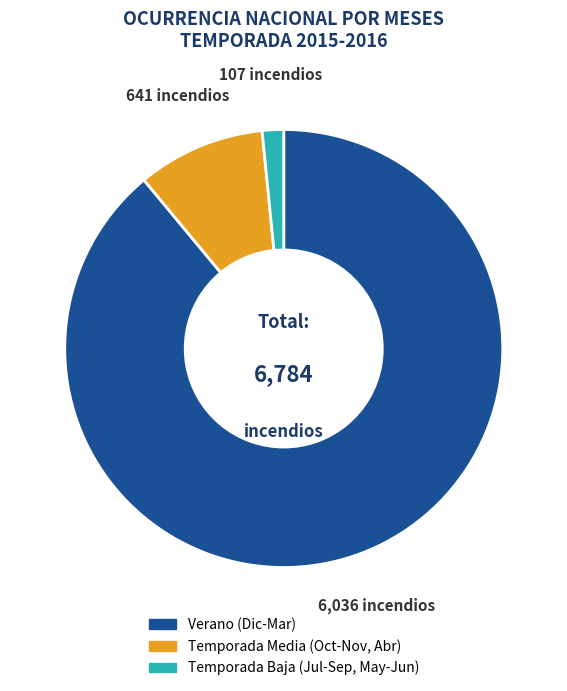

Is there any slice that represents more than half of the pie?

Yes